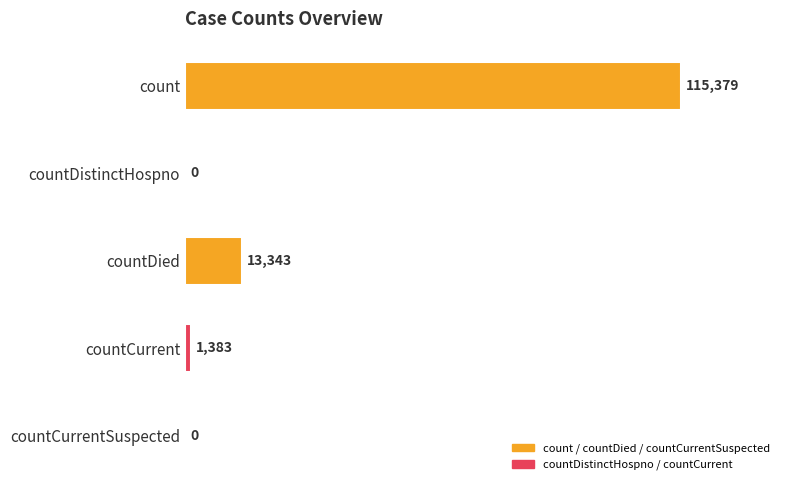

Is it true that the value at countDied is 13343?

True